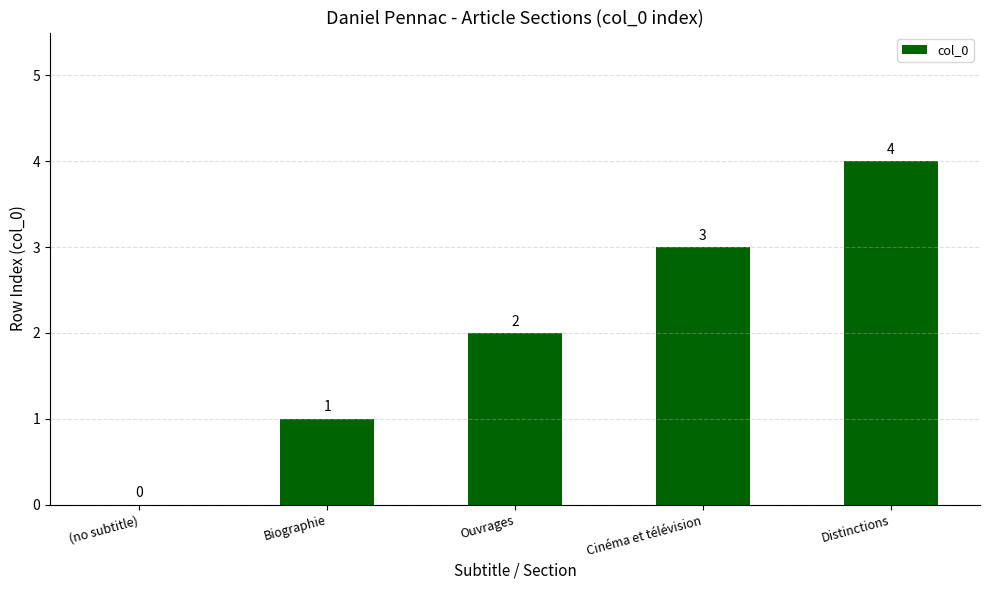

Which label corresponds to the largest value in the chart?

Distinctions